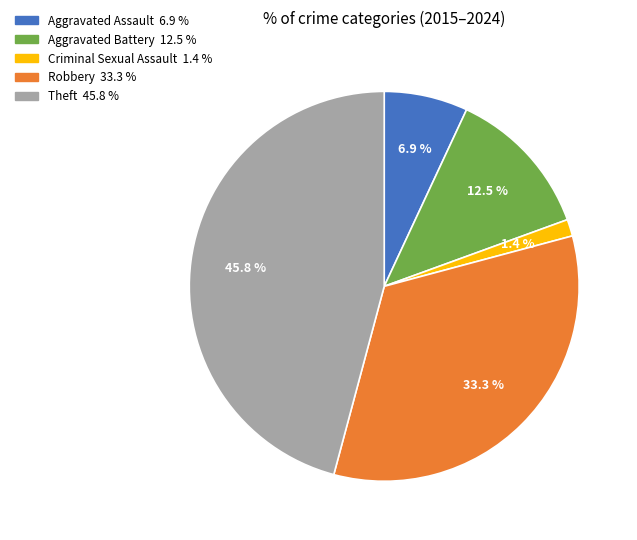

Count the number of slices in the pie.

5